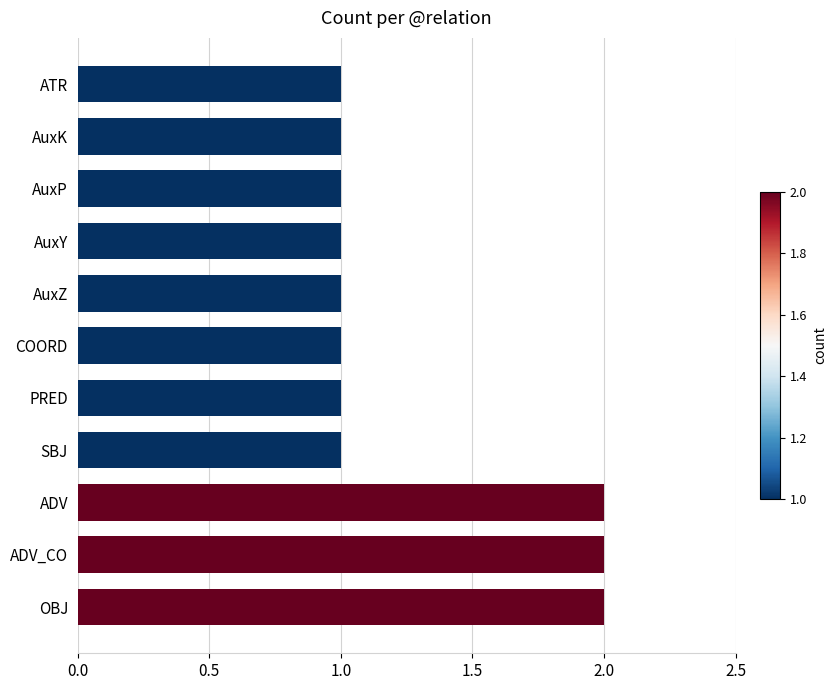

Is it true that the value at PRED is 1?

True